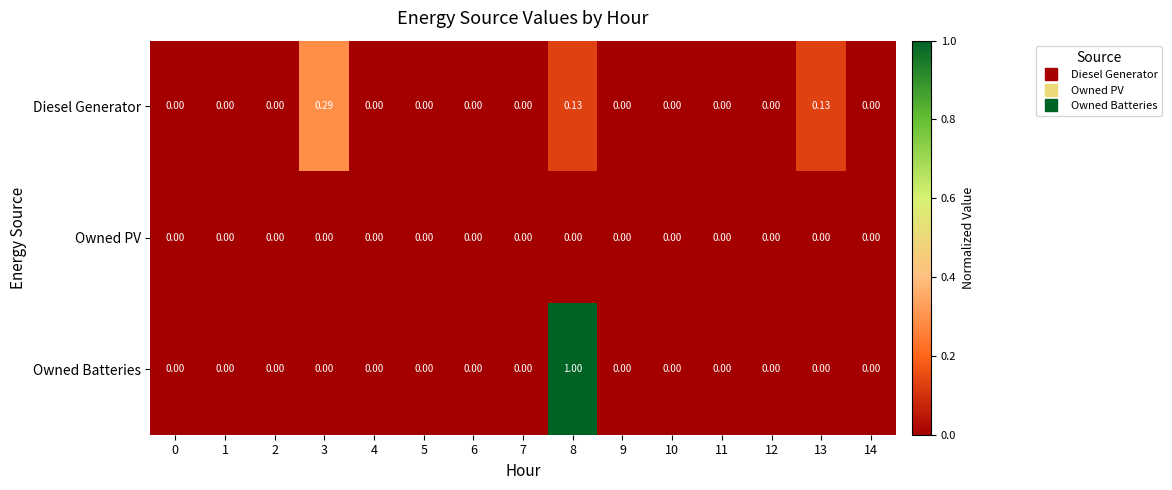

Which series changed the most between 7 and 13?

Diesel Generator